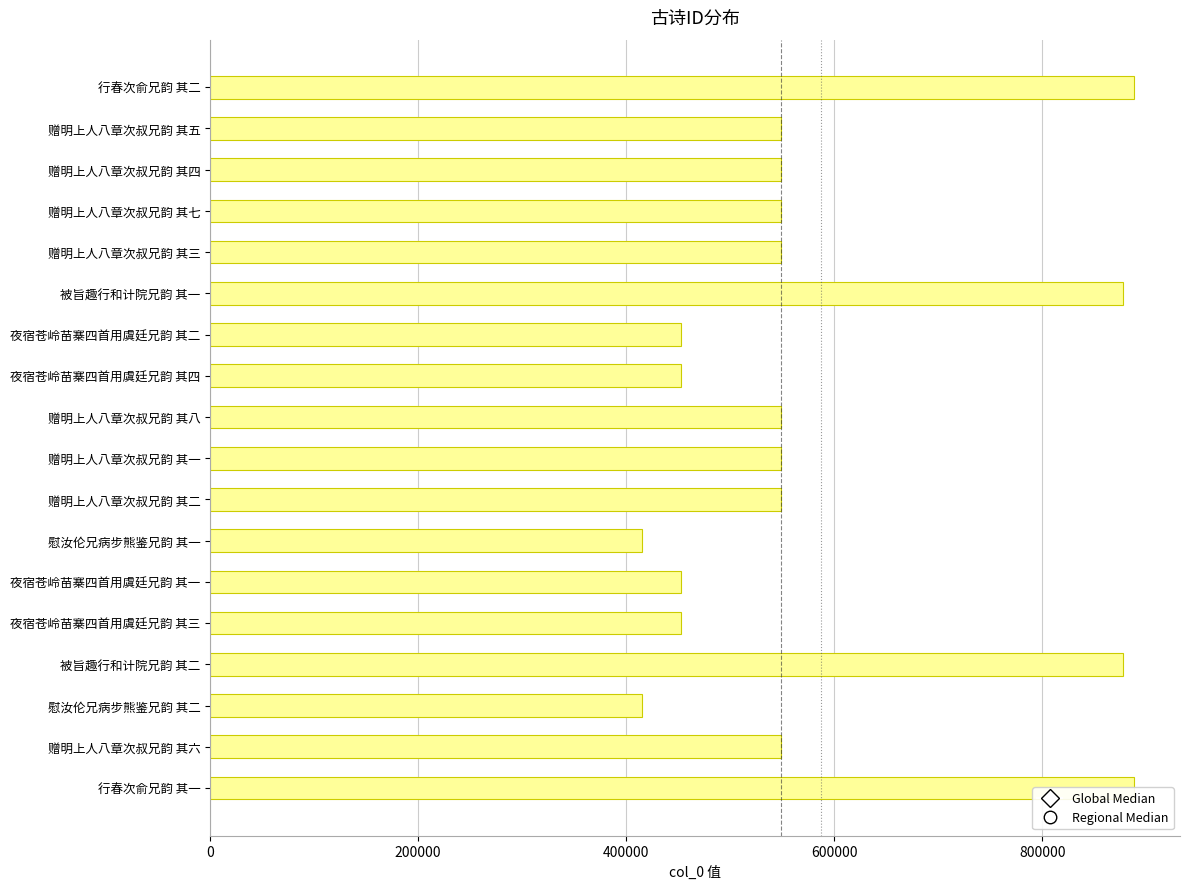

What is the sum of all values?

10563415